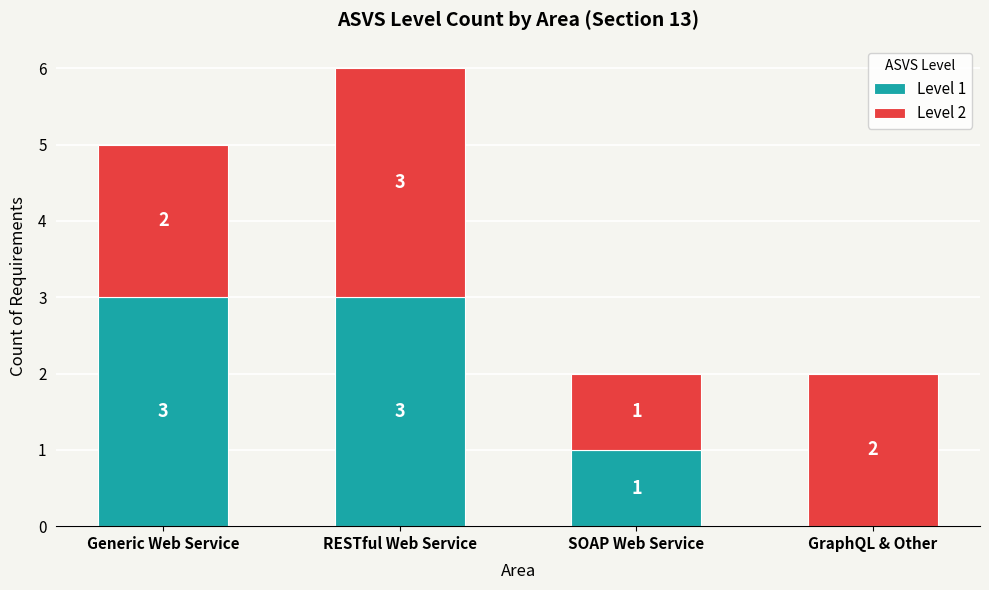

At which category is the sum across all series the highest?

RESTful Web Service